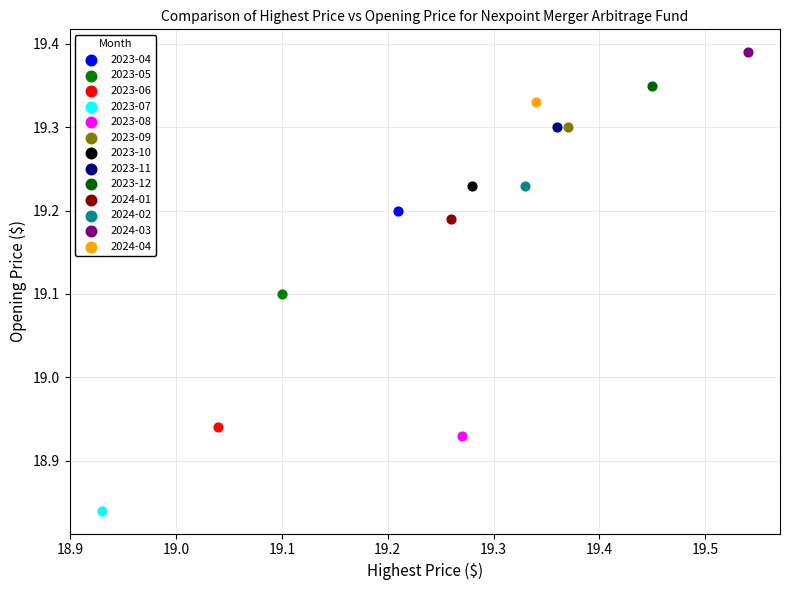

What are all the series names shown in the legend?

2023-04, 2023-05, 2023-06, 2023-07, 2023-08, 2023-09, 2023-10, 2023-11, 2023-12, 2024-01, 2024-02, 2024-03, 2024-04